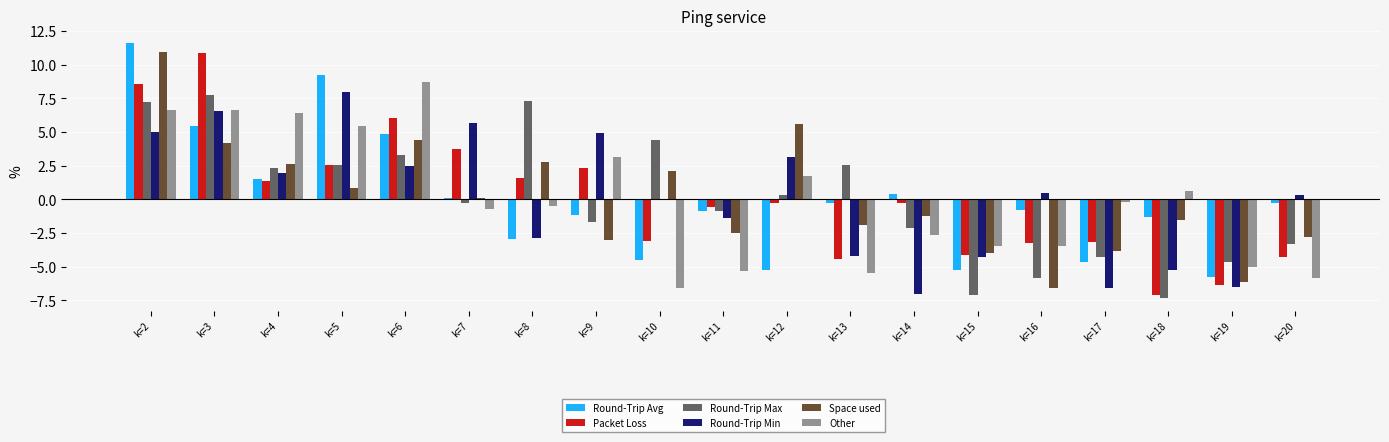

Between k=12 and k=18, which series saw the biggest shift?

Round-Trip Min